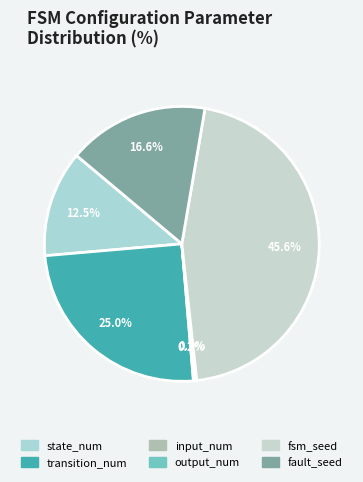

Rank the categories by value from lowest to highest.

input_num, output_num, state_num, fault_seed, transition_num, fsm_seed